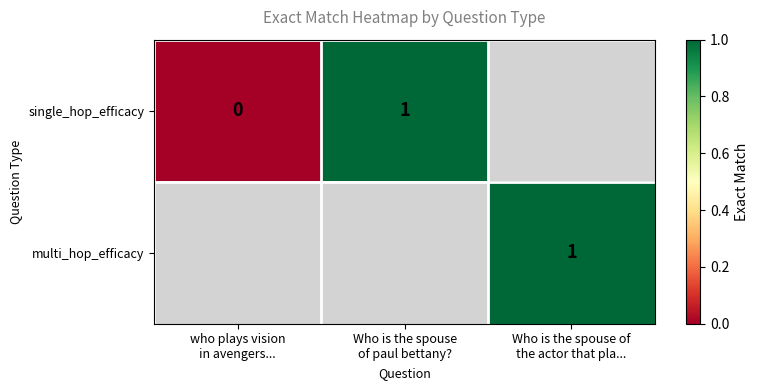

The single_hop_efficacy series shows 1.0 at Who is the spouse of paul bettany?. True or false?

True